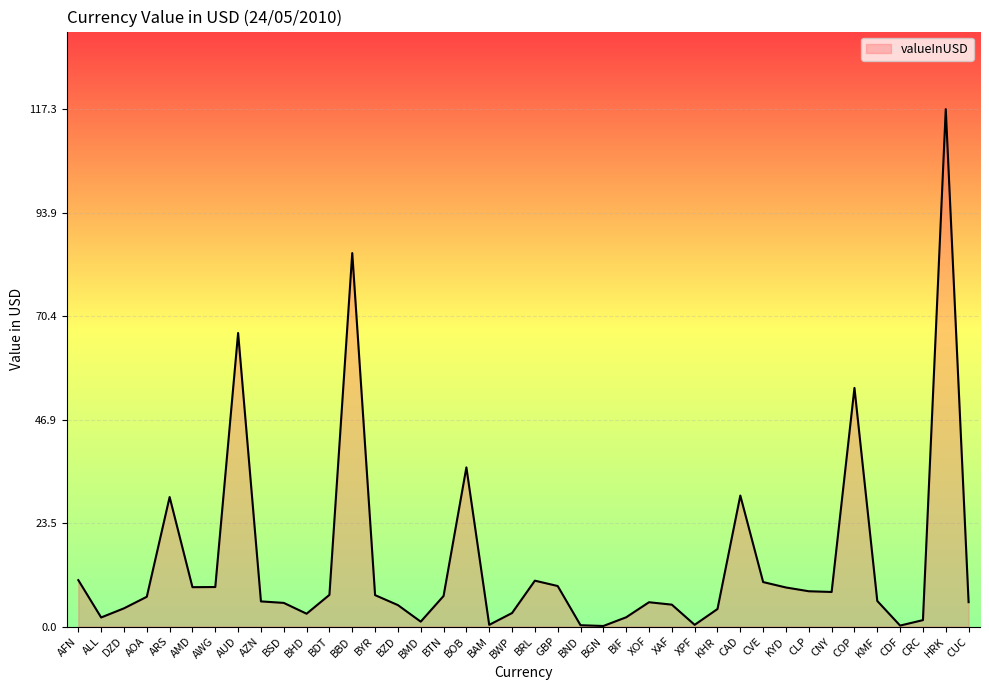

What position from the left is BWP?

20